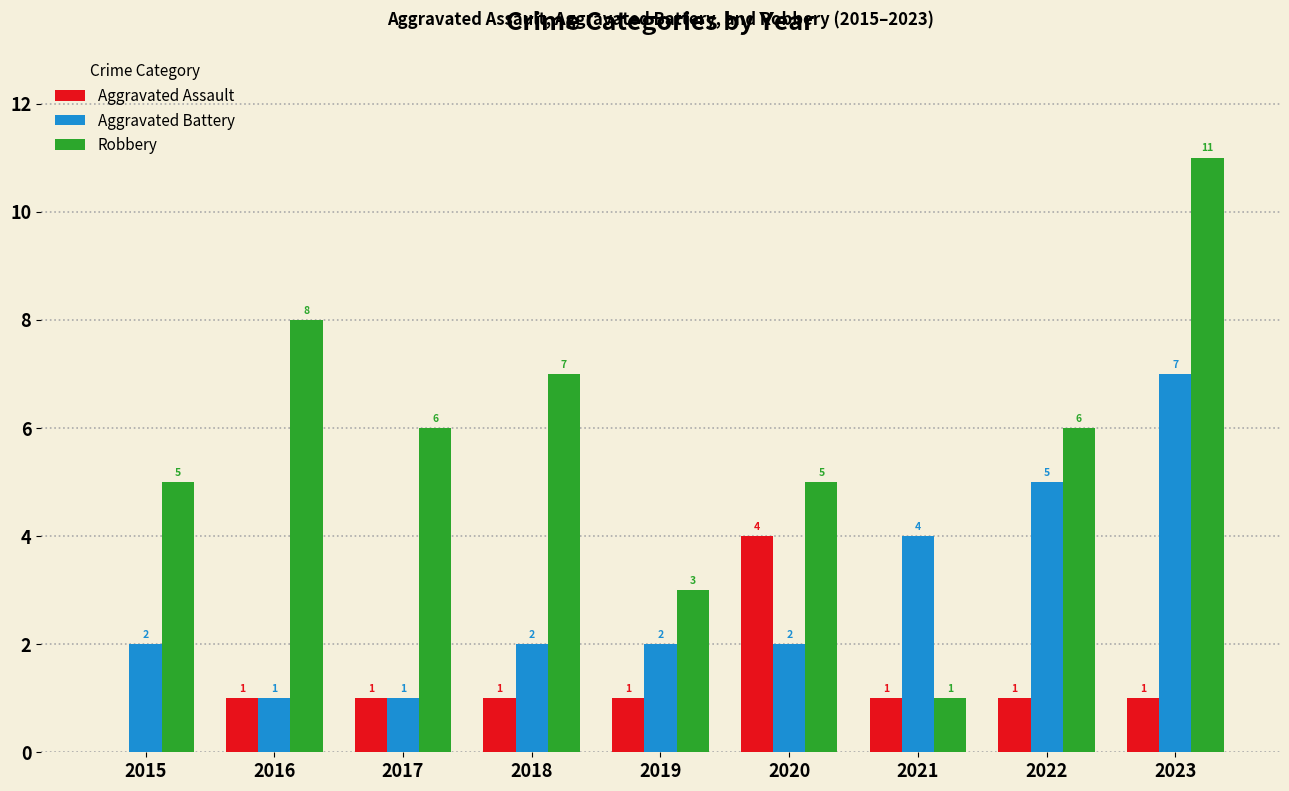

How many positive values does the Aggravated Assault series have?

8